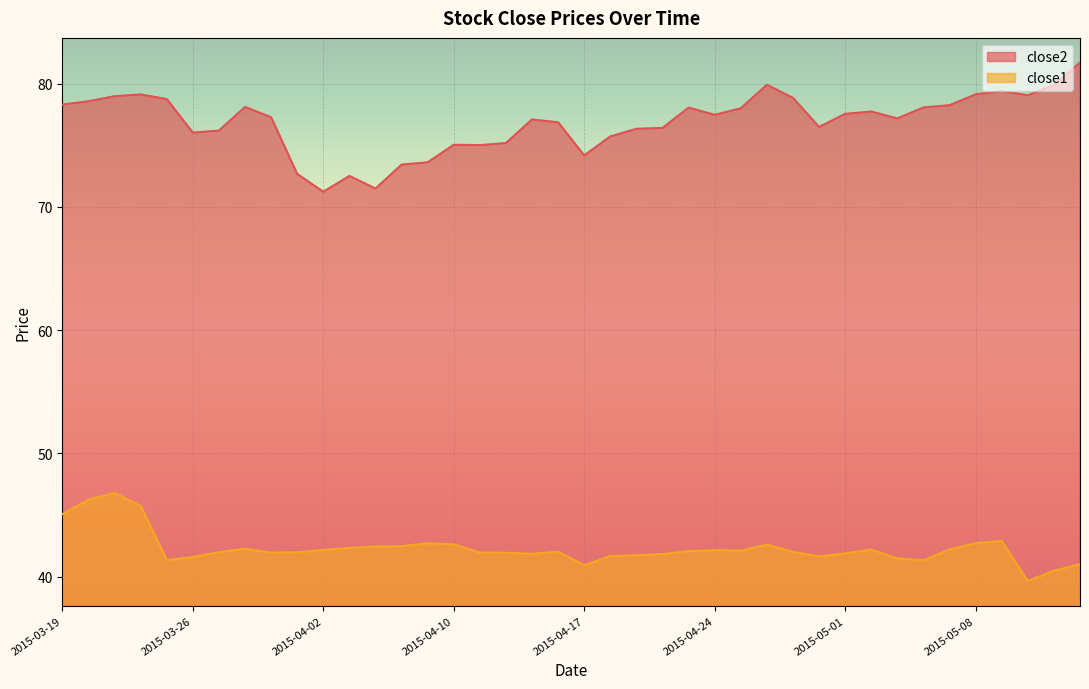

List the series in order of their peak value, lowest first.

close1, close2